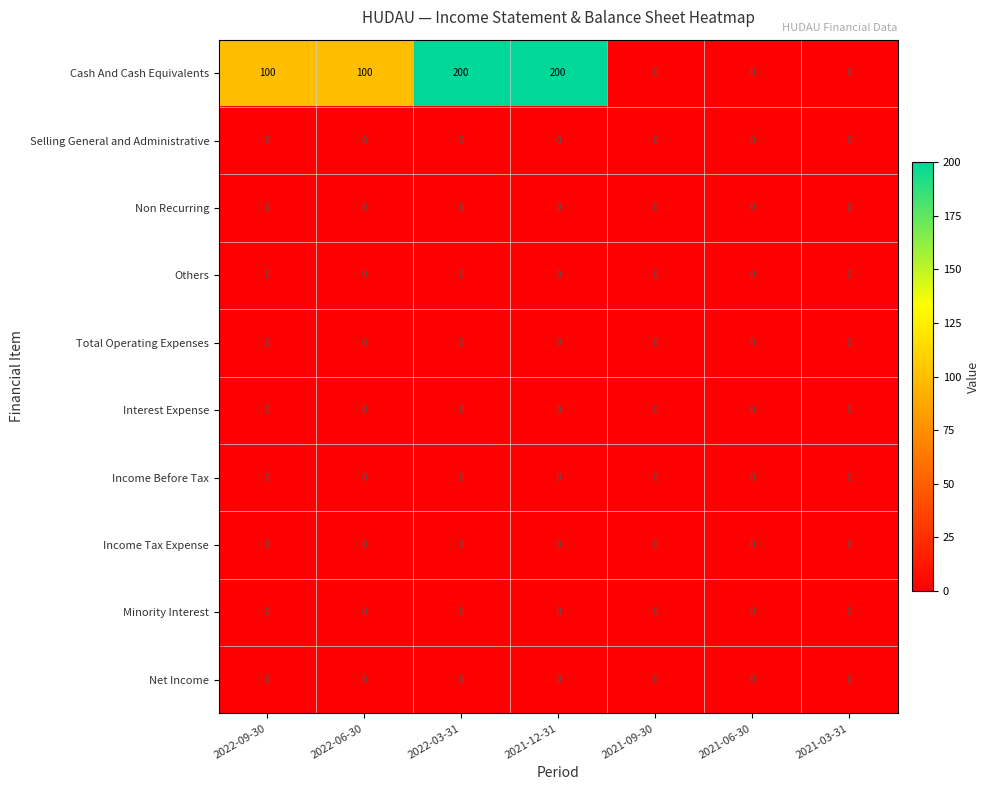

The Cash And Cash Equivalents series shows 305 at 2022-03-31. True or false?

False